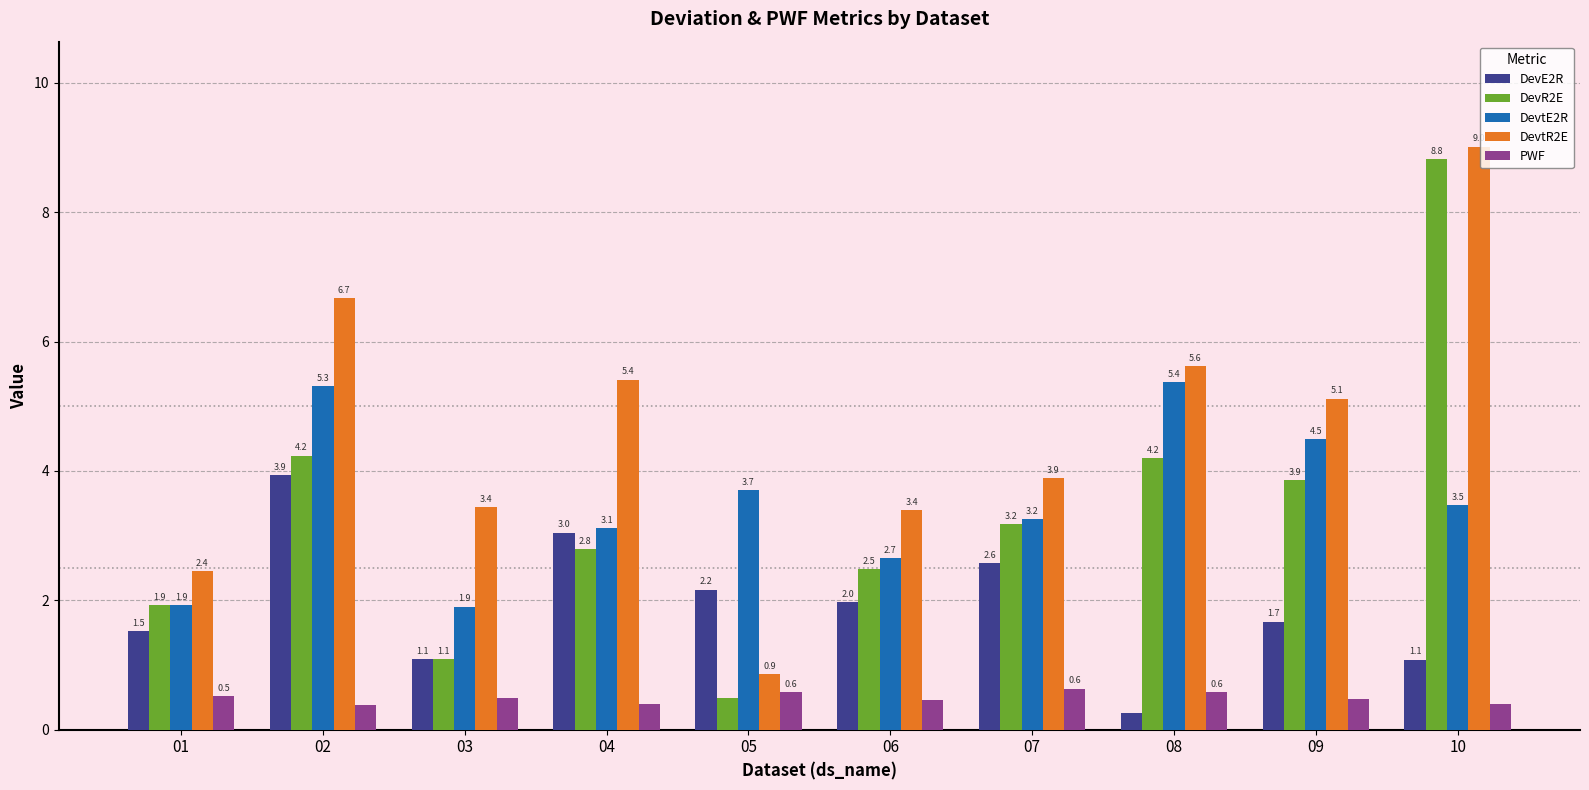

Which category has the highest value across all series?

10